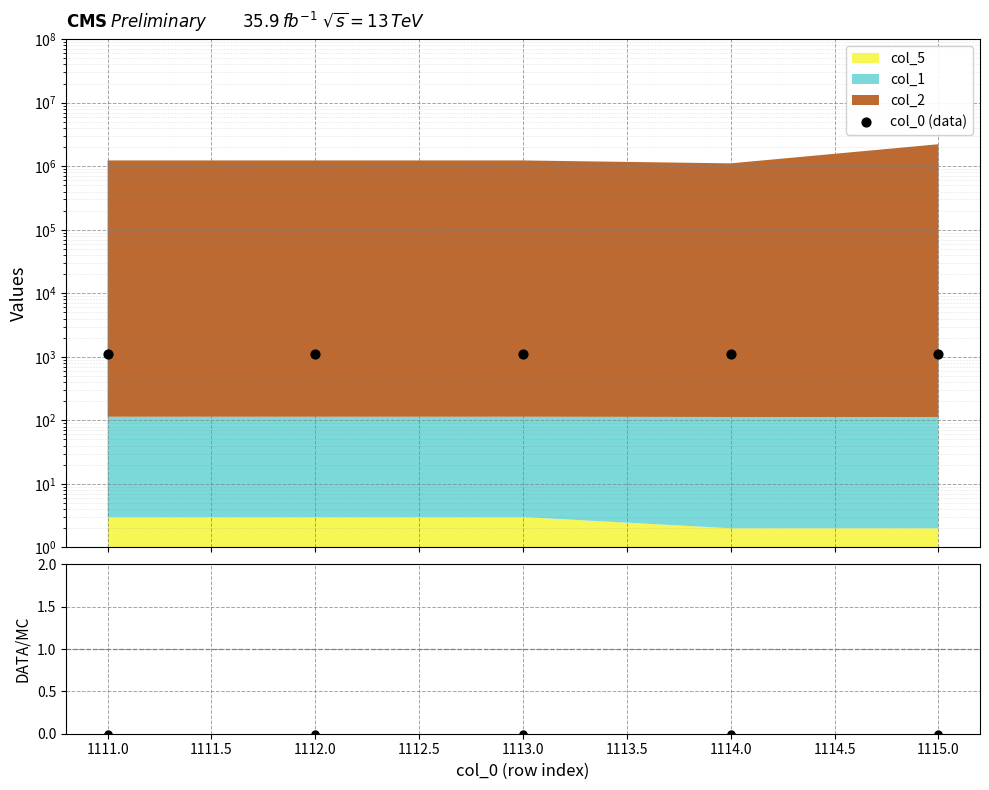

Which has a higher value, 1112.0 or 1111.0?

1112.0